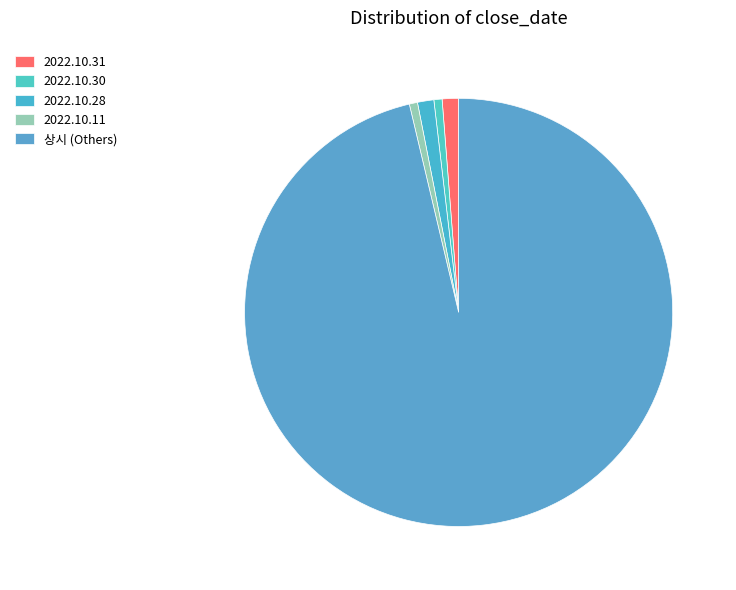

True or false: 2022.10.30 accounts for 7% of the total.

False